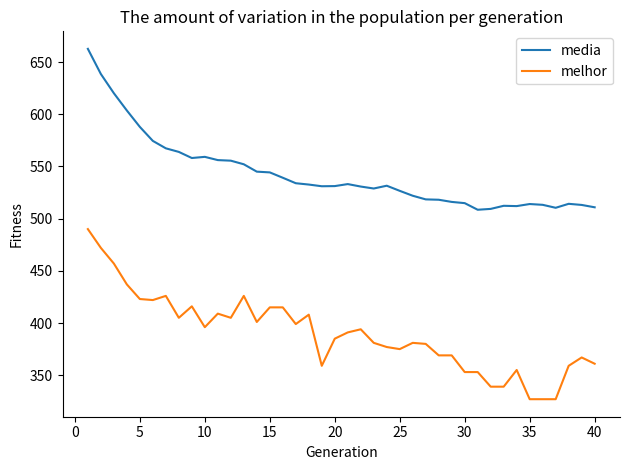

Which series has the largest total across all categories?

media